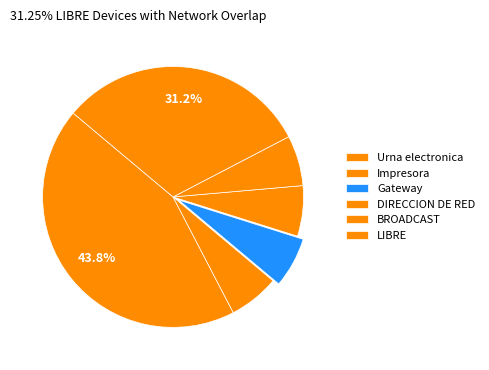

To the nearest percent, what portion does DIRECCION DE RED represent?

6%